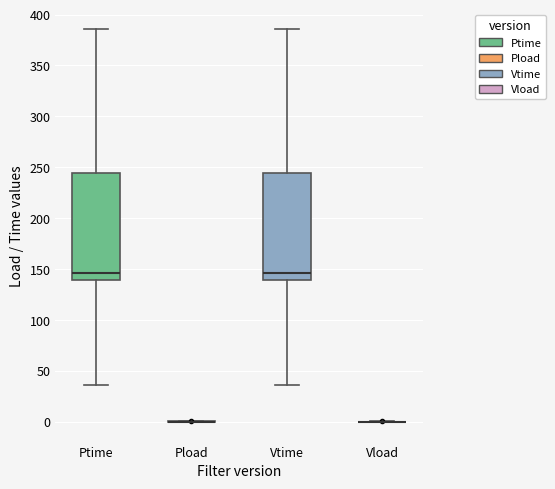

Reading left to right, transcribe this box plot: for each box, give where its median line is, the range the box spans, and where its two whiskers end, as read against the y-axis. The values are not printed on the chart, so give them approximately, as read against the axis.

Ptime: median 145, box 140 to 245, whiskers 35 to 385
Pload: box collapsed to a line at 0, whiskers 0 to 0
Vtime: median 145, box 140 to 245, whiskers 35 to 385
Vload: box collapsed to a line at 0, whiskers 0 to 0